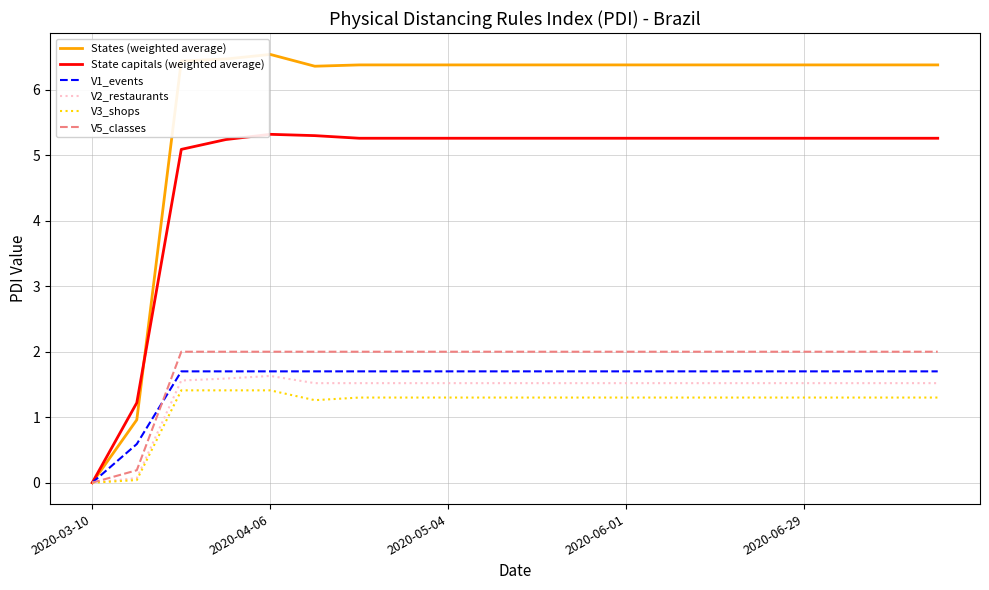

What is the maximum value shown in the chart?

6.5